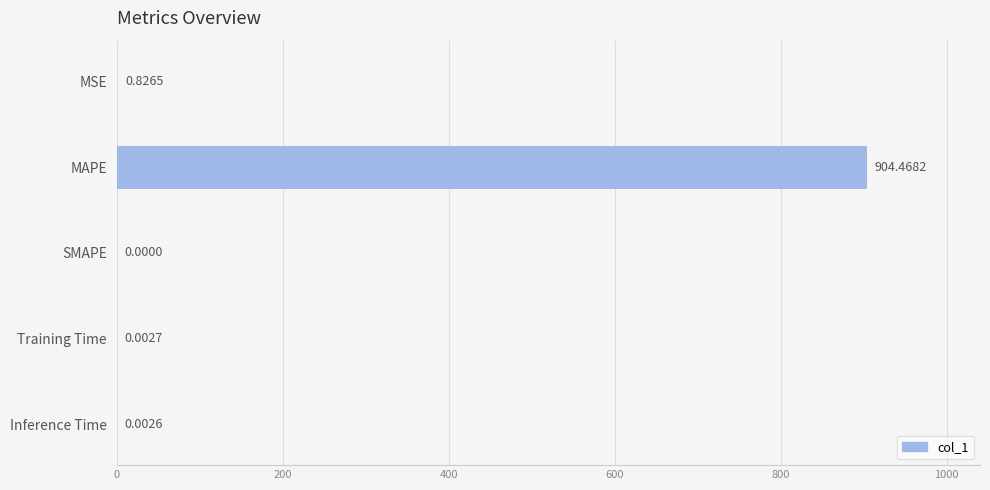

What is the sum of all values?

905.3